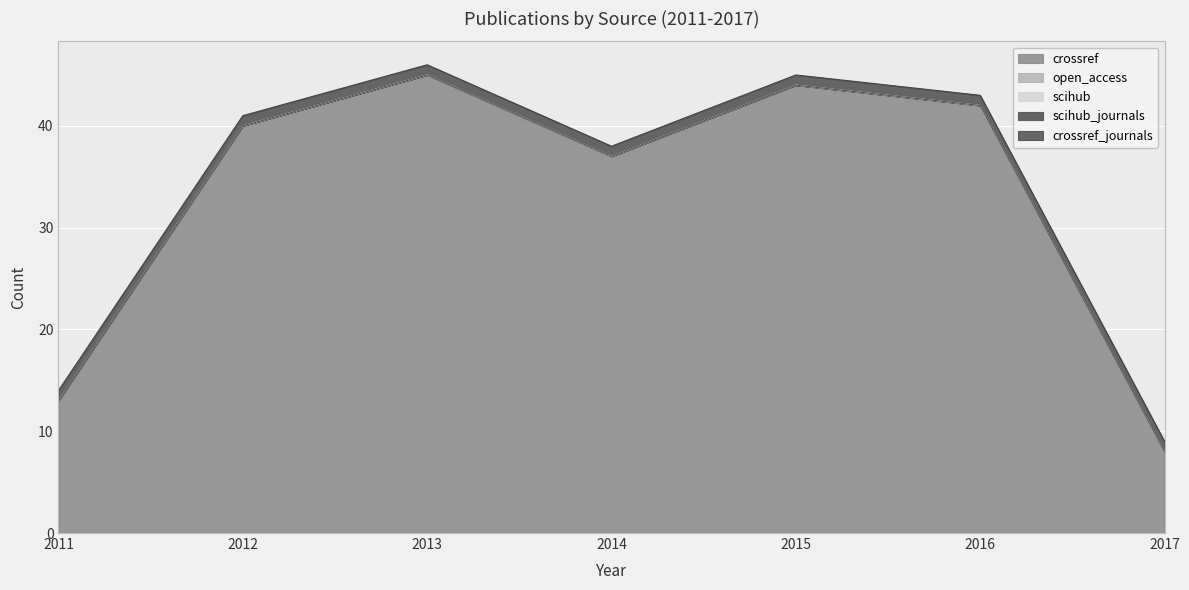

What are all the series names shown in the legend?

crossref, open_access, scihub, scihub_journals, crossref_journals